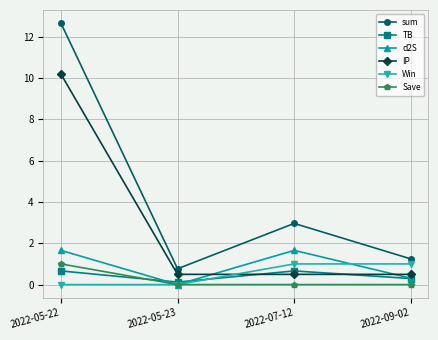

What is the difference between the TB values at 2022-09-02 and 2022-07-12?

0.4